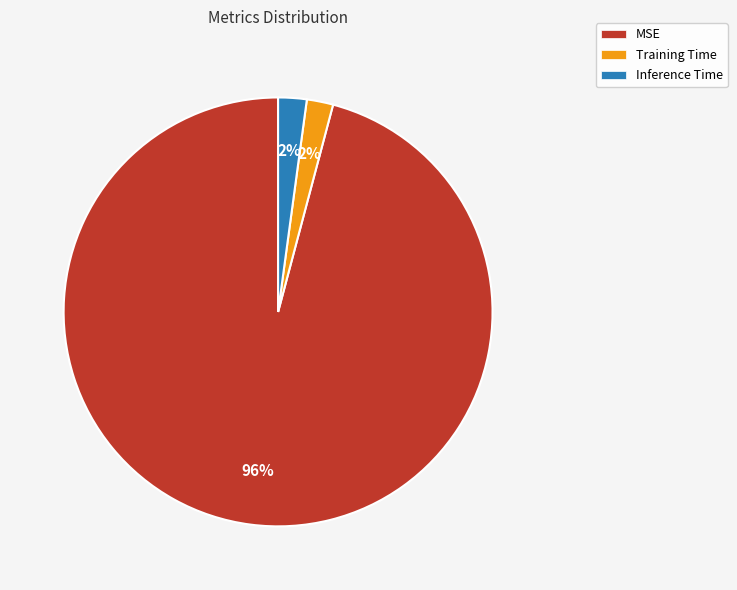

To the nearest percent, what percentage of the pie is Training Time?

2%